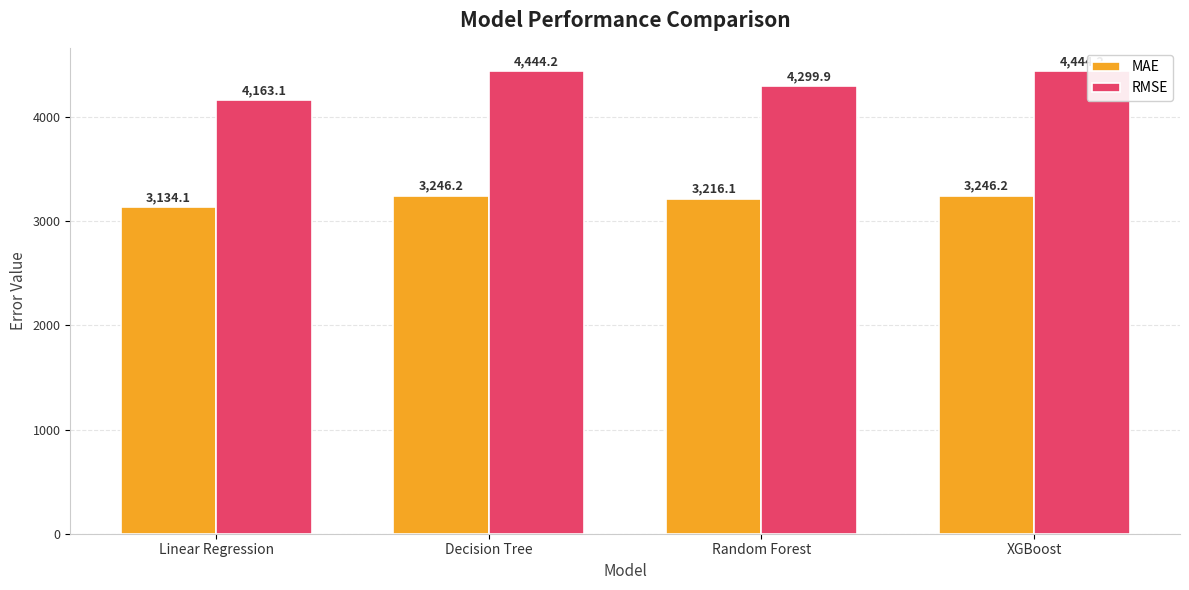

Which series has the largest total across all categories?

RMSE